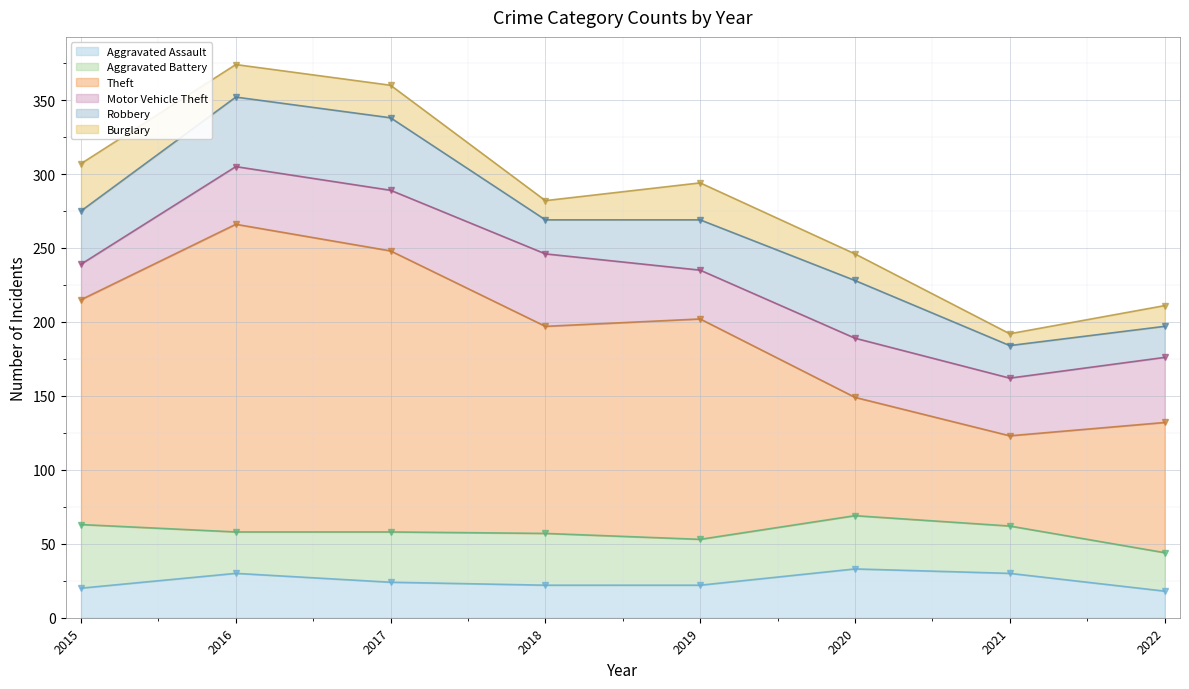

Which category has the lowest value across all series?

2021